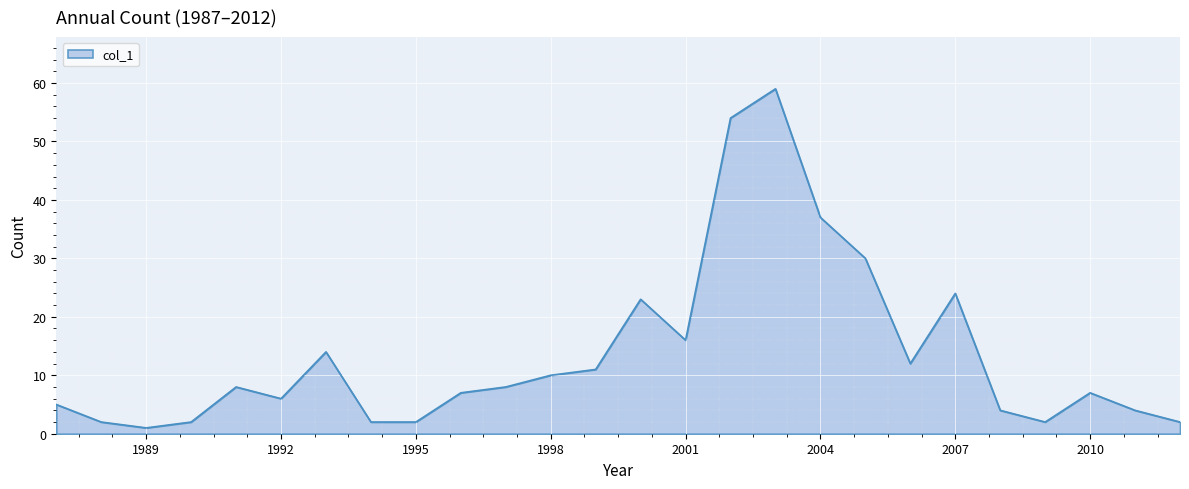

What is the maximum value shown in the chart?

59